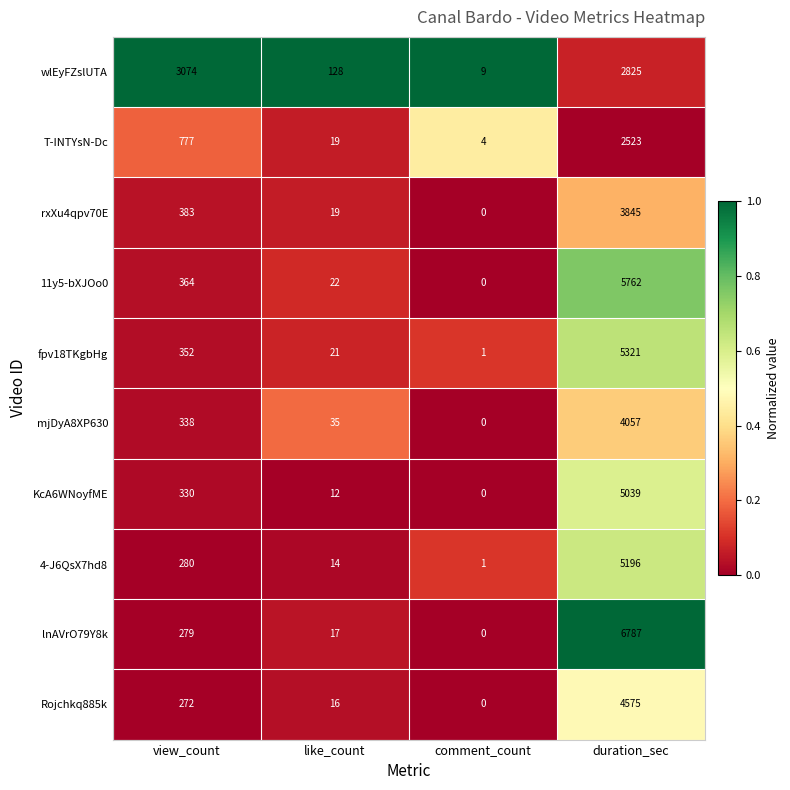

What is the maximum value for wlEyFZslUTA?

3074